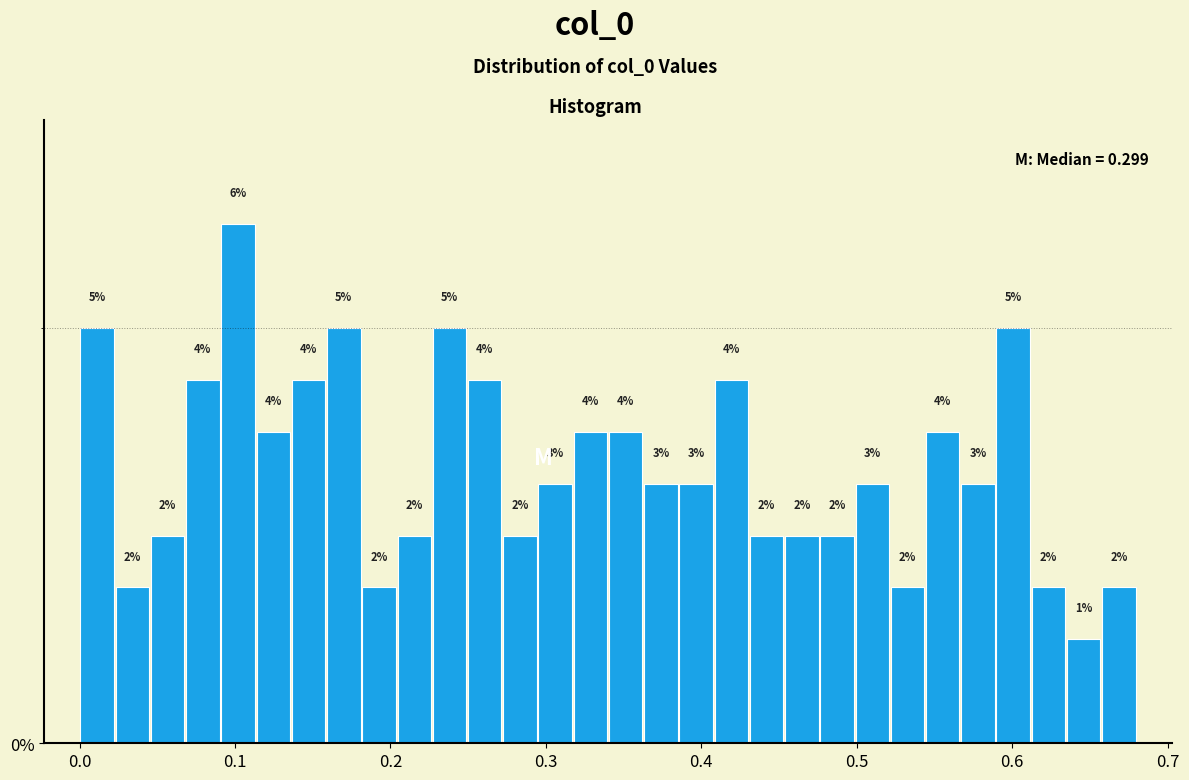

Read against the x-axis, roughly where is the centre of the tallest bar?

0.10